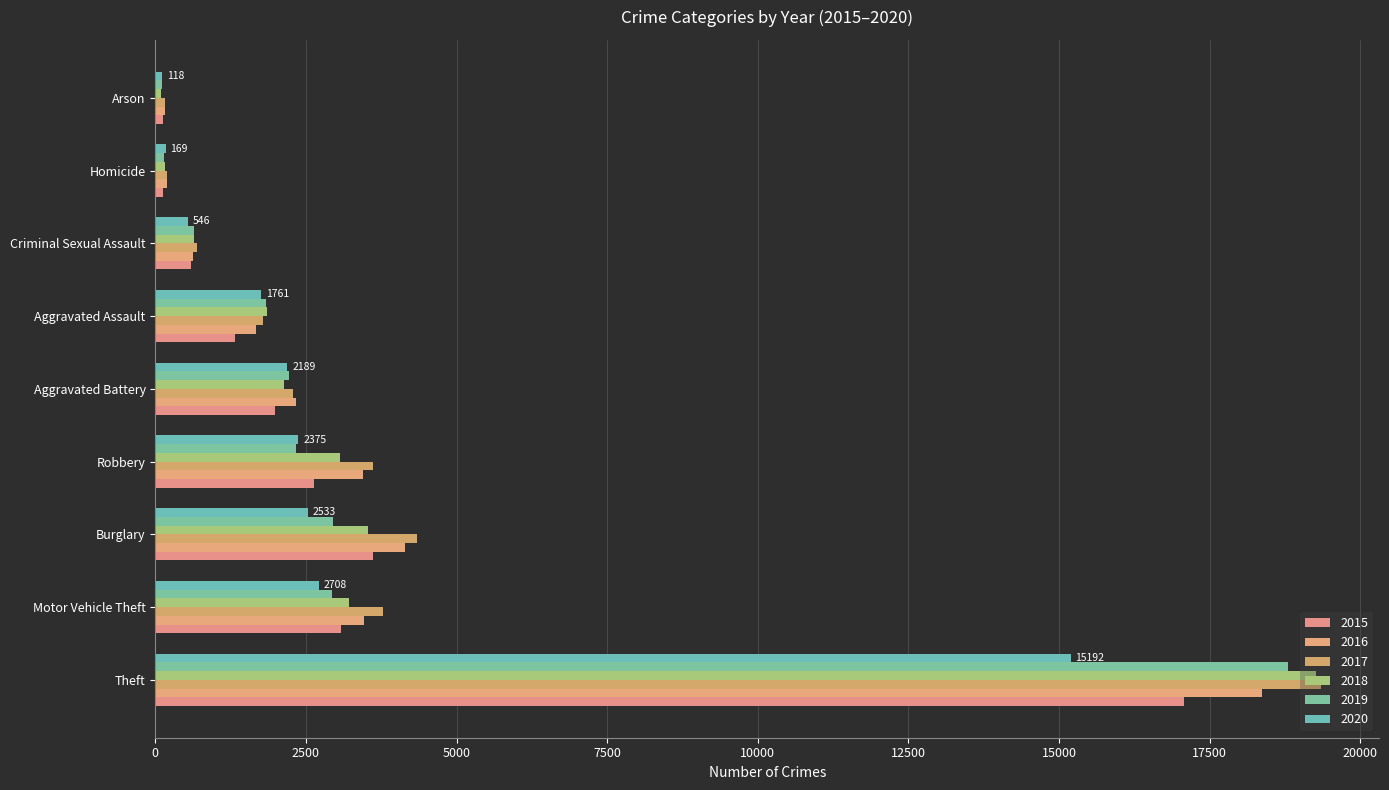

At how many categories does at least one series exceed 12960?

1